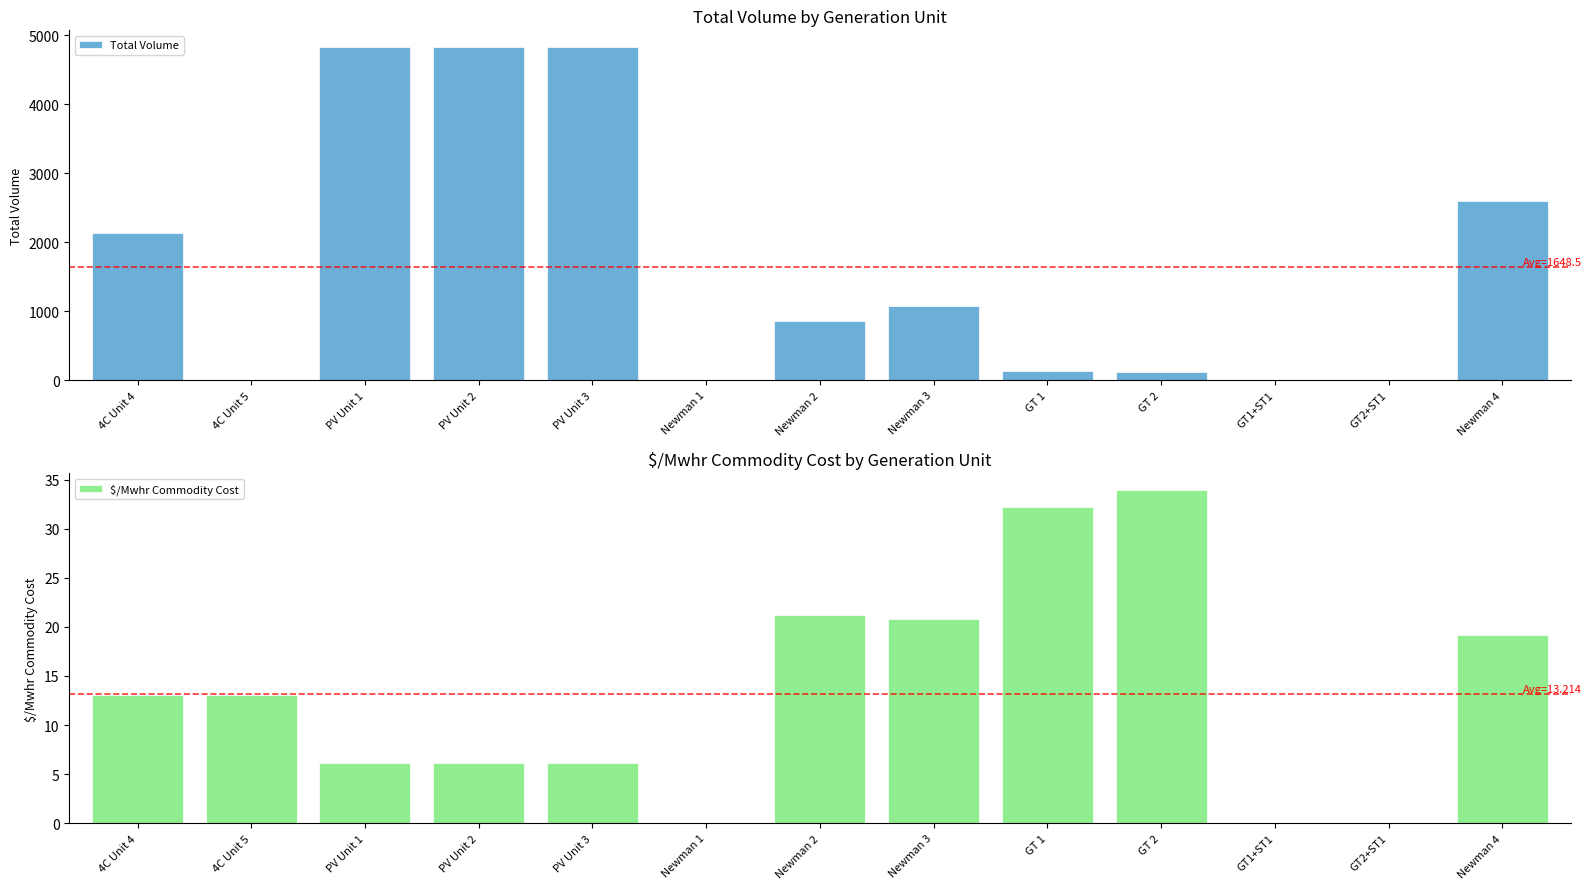

Count the number of categories in the chart.

13